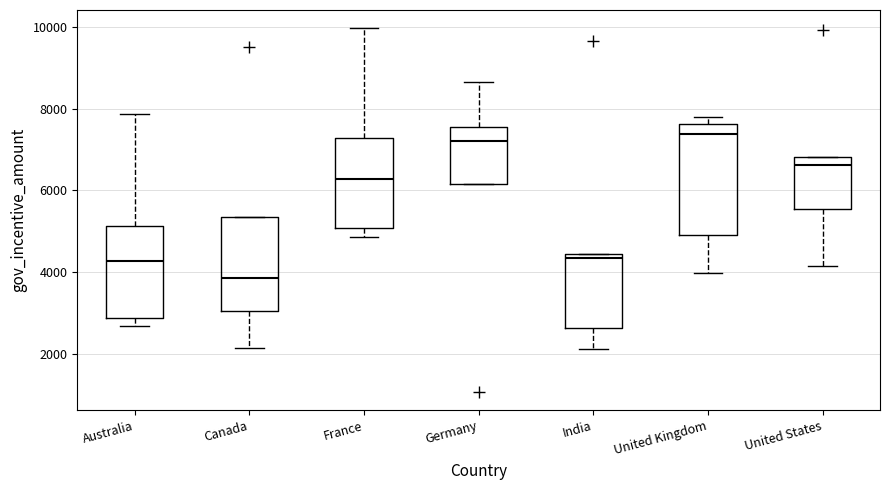

Reading left to right, transcribe this box plot: for each box, give where its median line is, the range the box spans, and where its two whiskers end, as read against the y-axis. The values are not printed on the chart, so give them approximately, as read against the axis.

Australia: median 4200, box 2800 to 5200, whiskers 2600 to 7800
Canada: median 3800, box 3000 to 5400, whiskers 2200 to 5400
France: median 6200, box 5000 to 7200, whiskers 4800 to 10000
Germany: median 7200, box 6200 to 7600, whiskers 6200 to 8600
India: median 4400 (just below the box's upper edge), box 2600 to 4400, whiskers 2200 to 4400
United Kingdom: median 7400, box 5000 to 7600, whiskers 4000 to 7800
United States: median 6600, box 5600 to 6800, whiskers 4200 to 6800